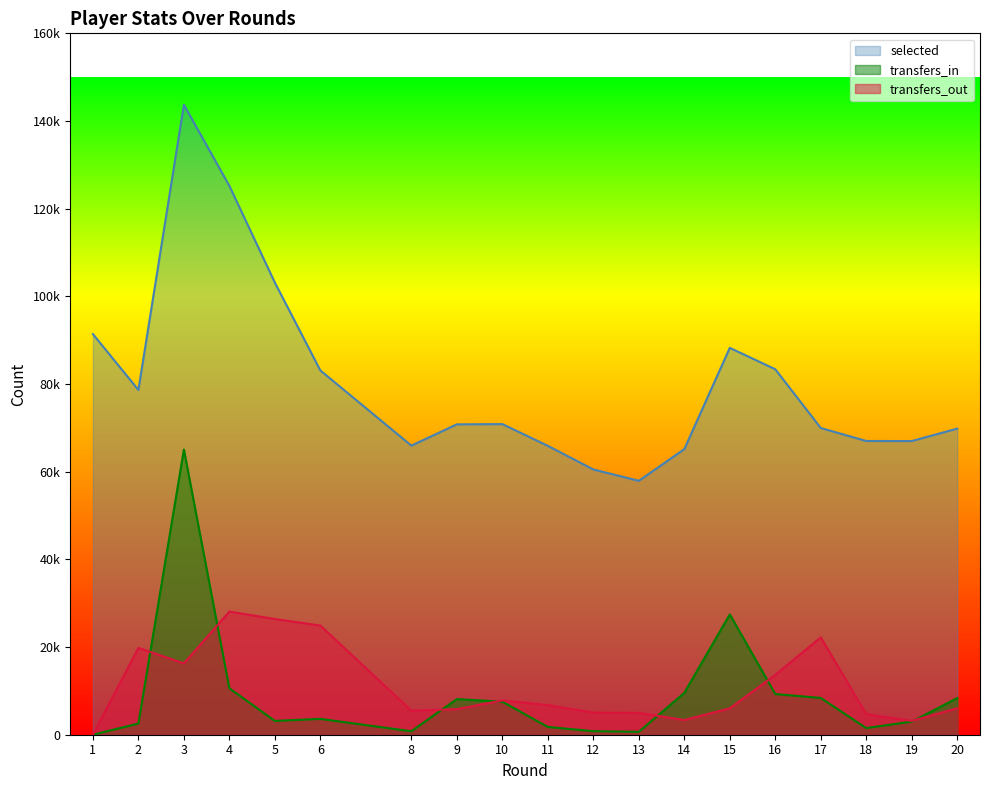

How many data points in selected are less than 70801?

9